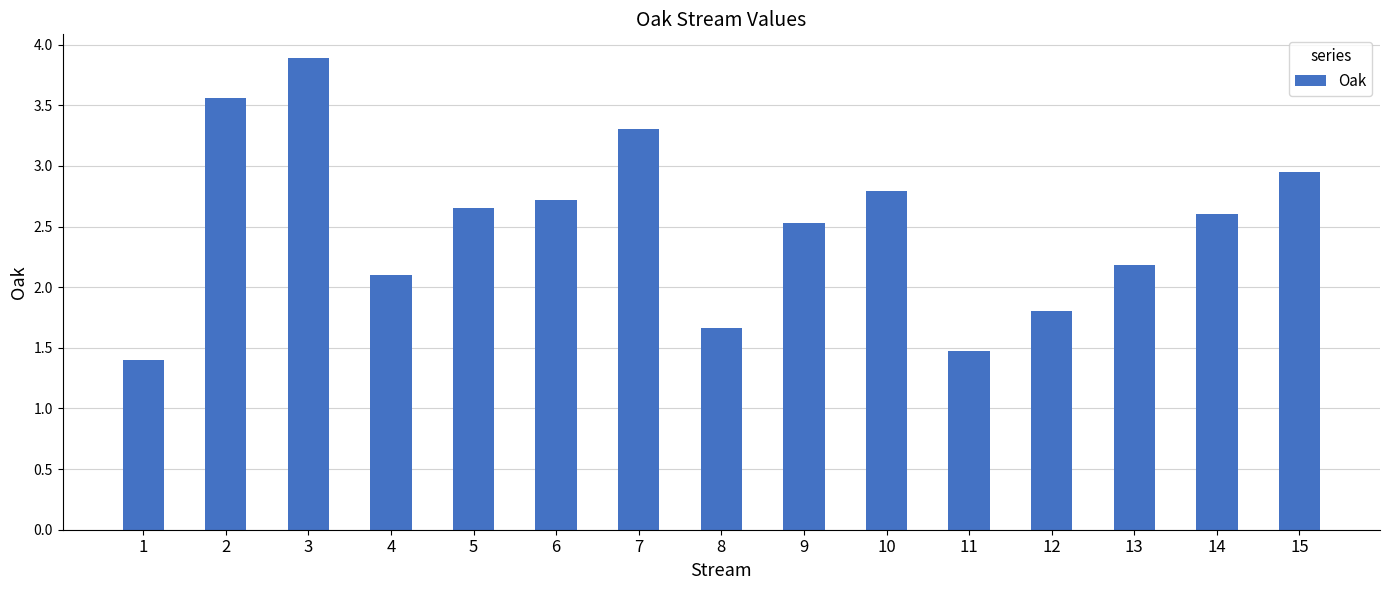

What is the value of the 9th bar from the left?

2.5